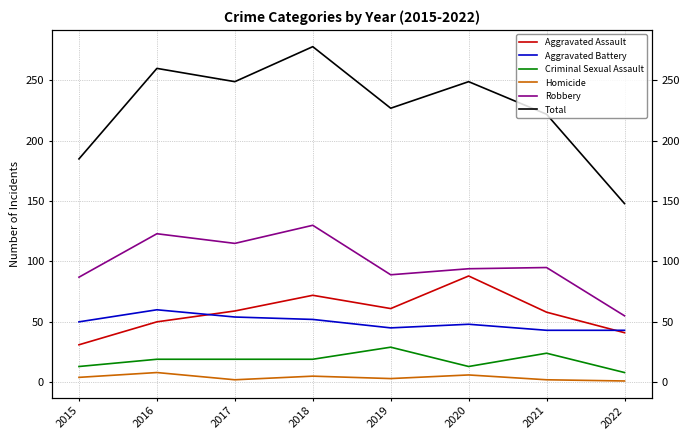

True or false: Aggravated Battery and Homicide intersect in this chart.

False